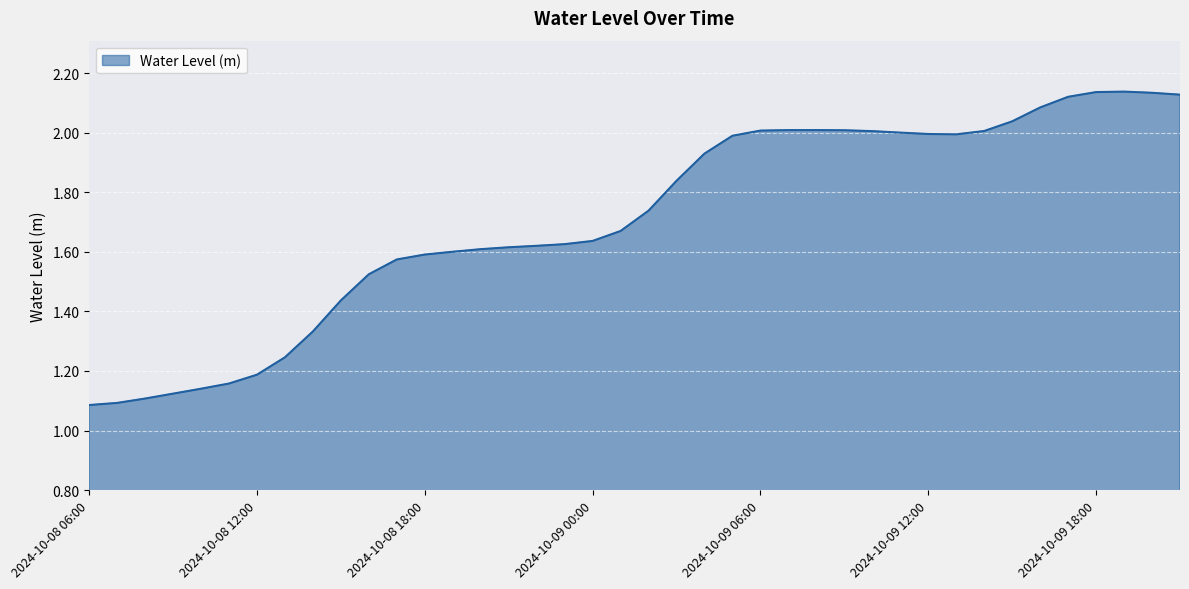

True or false: the data shows 2.0 at 2024-10-09 06:00.

True